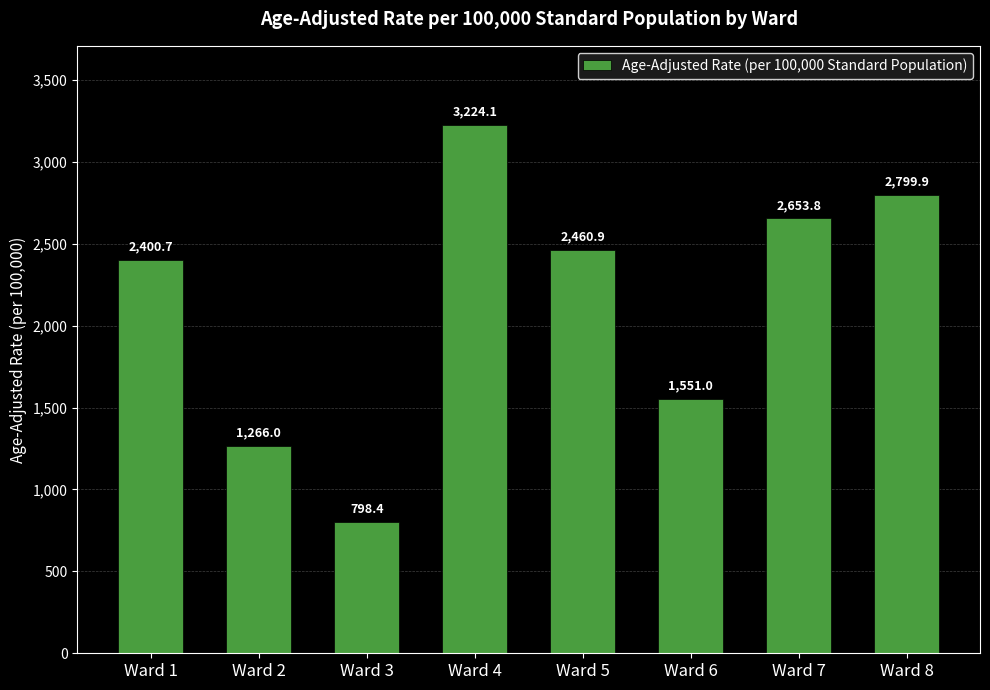

What is the ratio of the value at Ward 8 to the value at Ward 2?

2.2